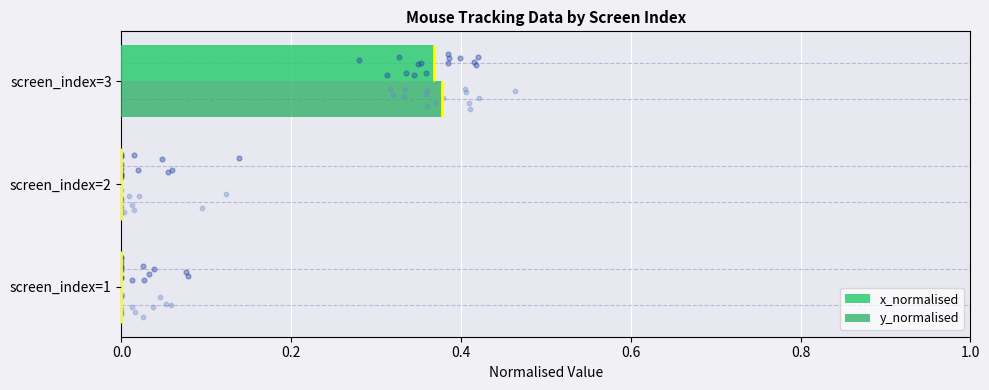

Which series reaches the minimum Y coordinate?

x_normalised